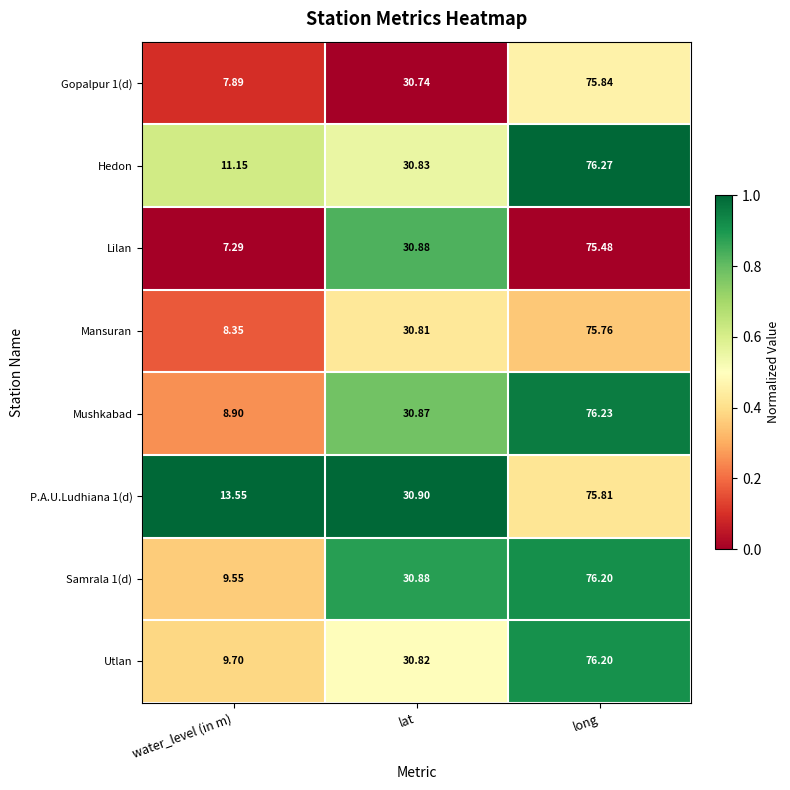

Count the number of categories in the chart.

3